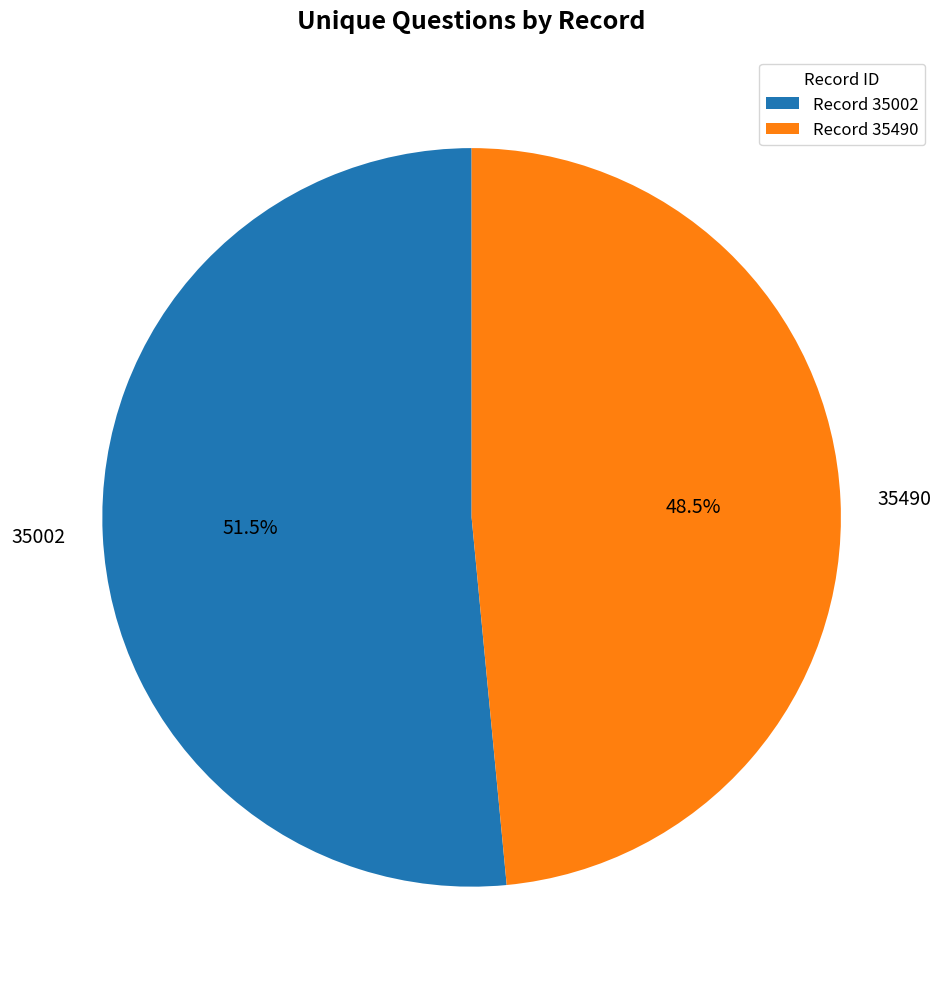

To the nearest percent, what is the average slice percentage?

50%